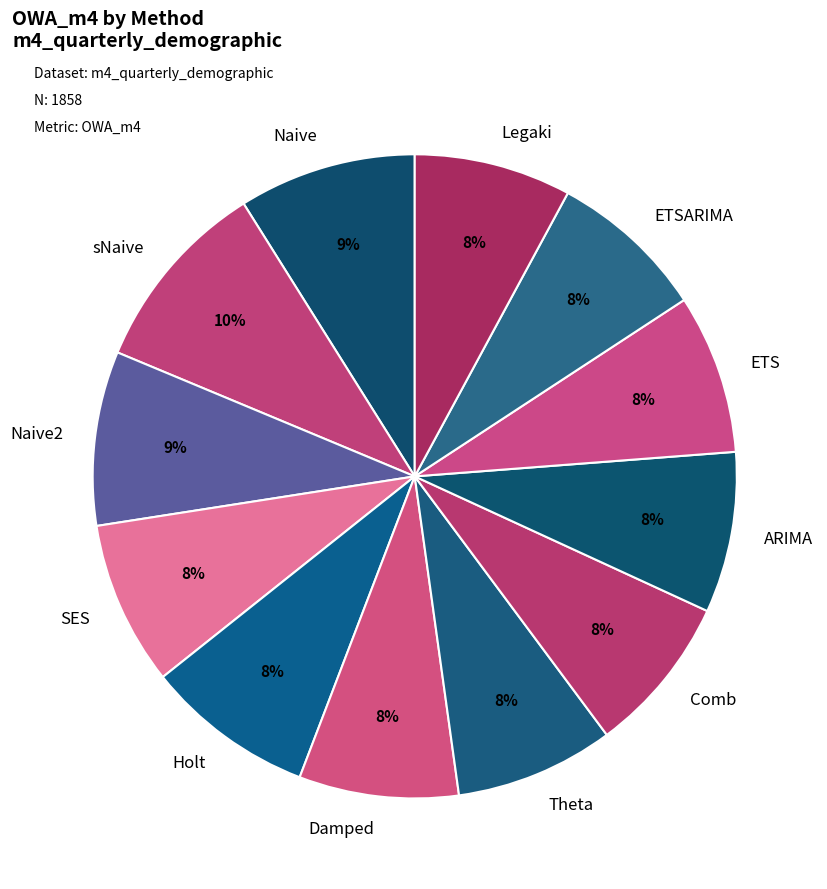

What percentage is the Naive2 slice, to the nearest percent?

9%